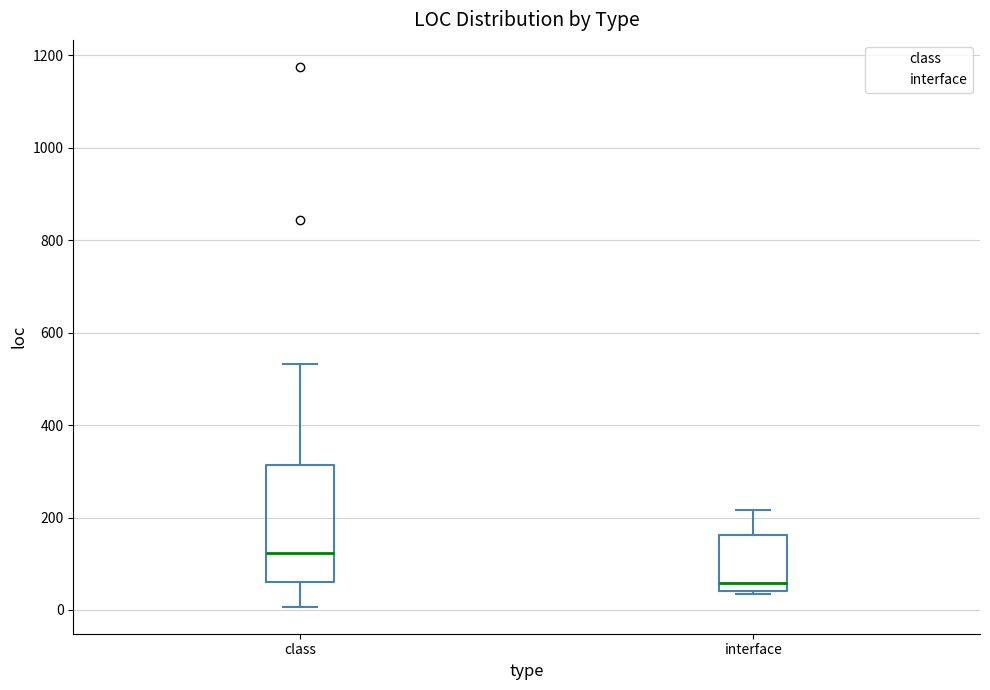

Where does the median line of the box for class sit on the y-axis? The values are not printed on the chart, so give them approximately, as read against the axis.

120